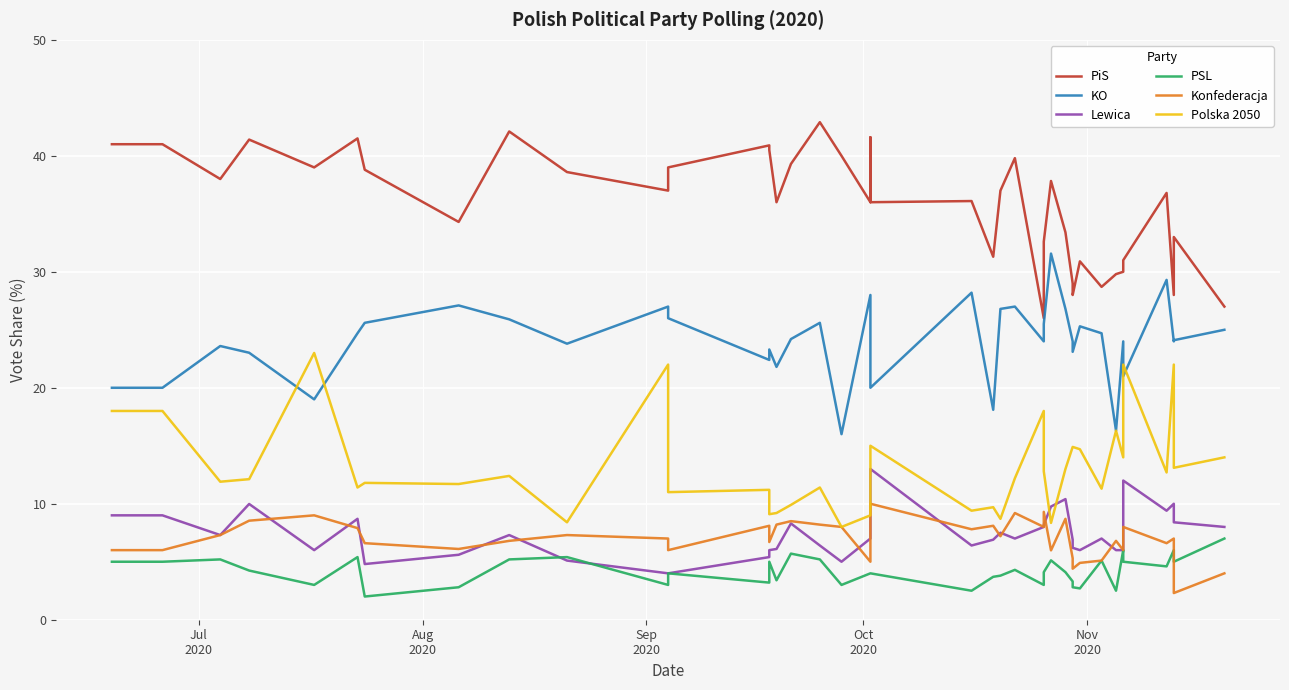

The KO series shows 32.9 at Jul
2020. True or false?

False